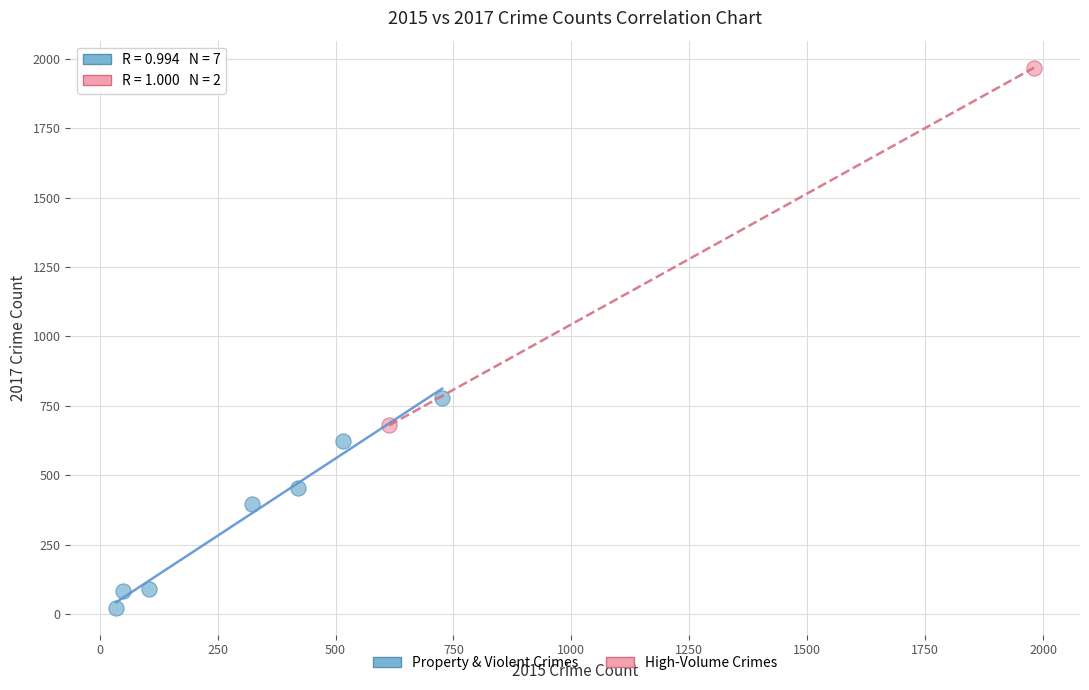

What are all the series names shown in the legend?

Property & Violent Crimes, High-Volume Crimes